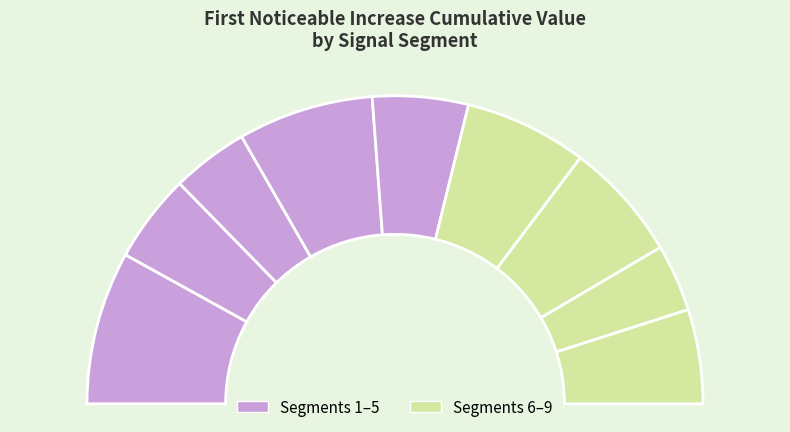

Count the number of slices in the pie.

9